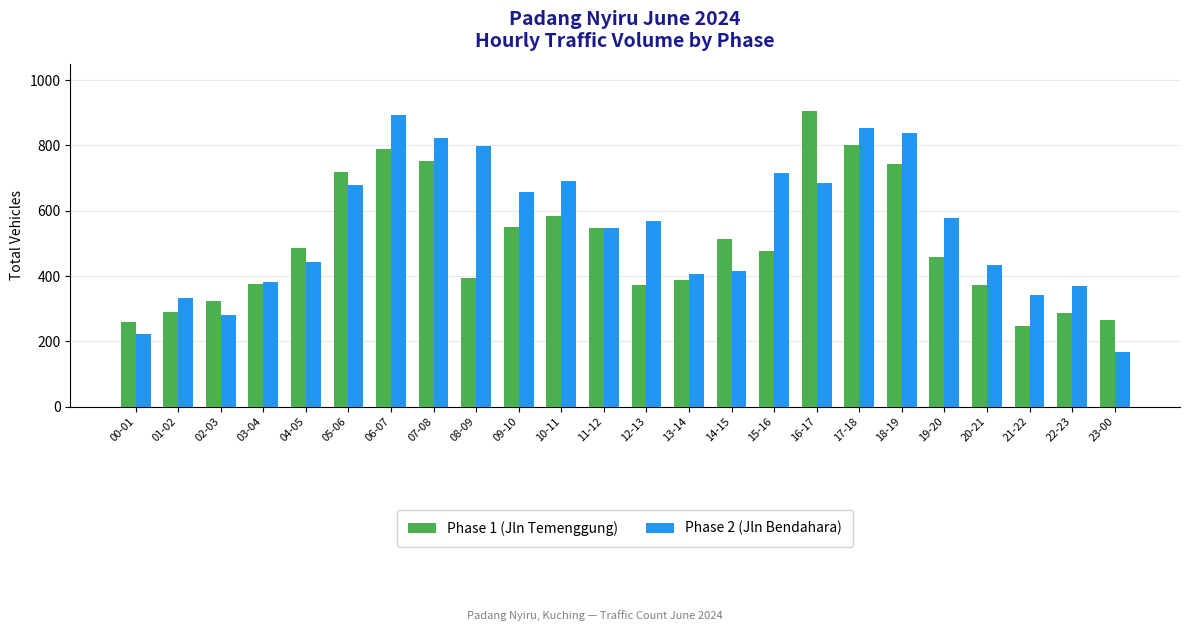

What is the difference between the highest and lowest values at 20-21?

63